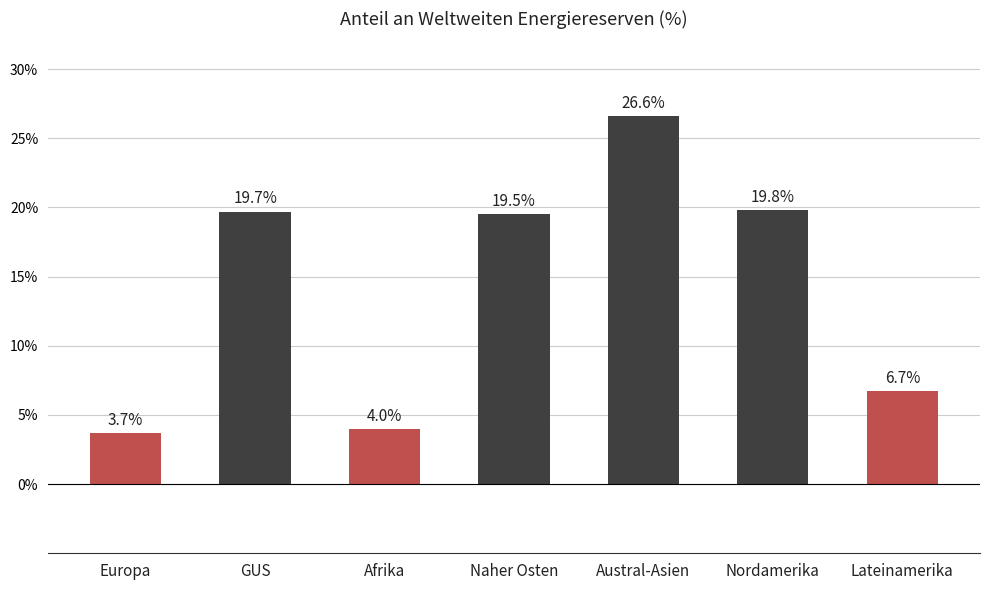

Rank the categories by value from highest to lowest.

Austral-Asien, Nordamerika, GUS, Naher Osten, Lateinamerika, Afrika, Europa